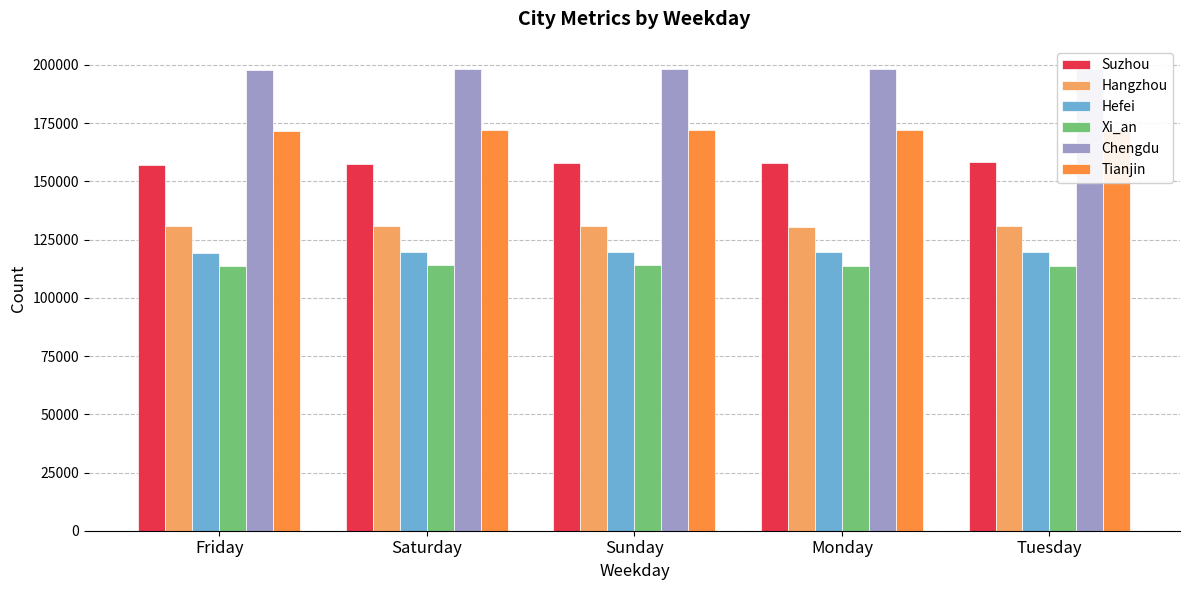

What is the difference between the second highest and second lowest values in the Hefei series?

261.0